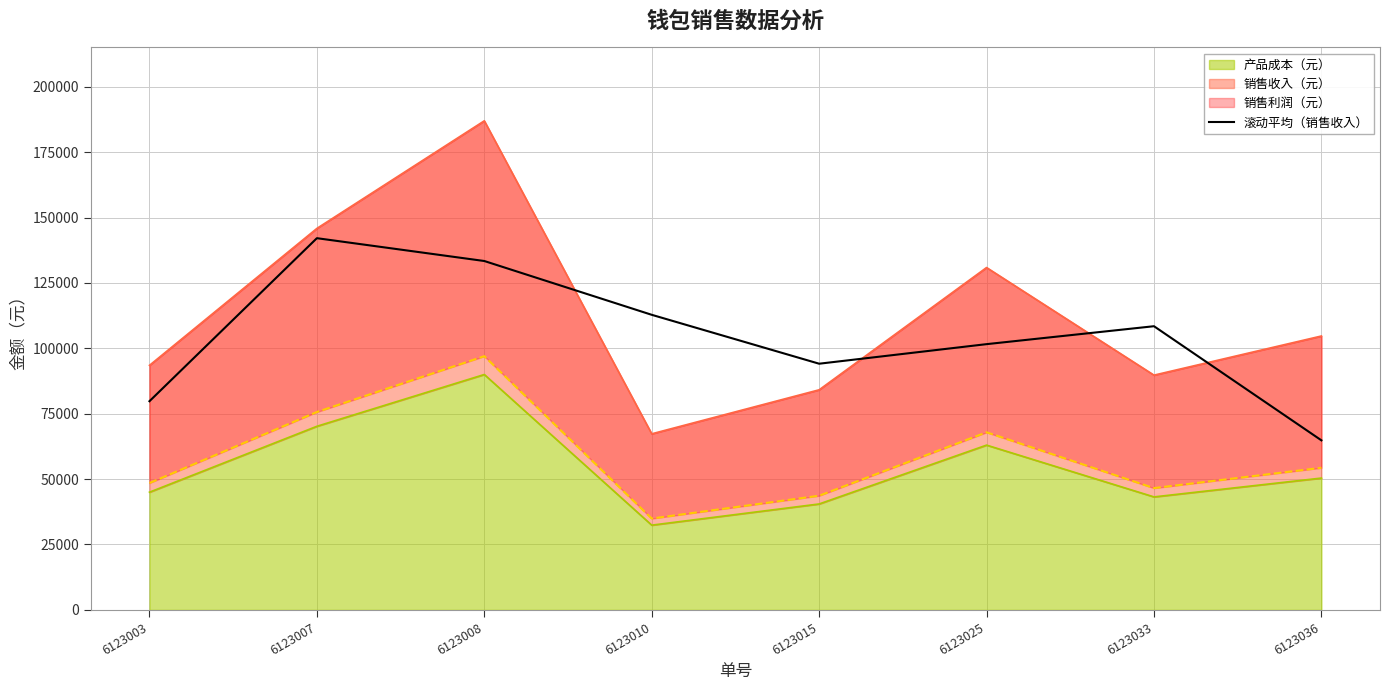

Reading right to left, what are all the values shown in this chart?

6123036=64826.7	6123033=108460.0	6123025=101603.3	6123015=94123.3	6123010=112823.3	6123008=133393.3	6123007=142120.0	6123003=79786.7